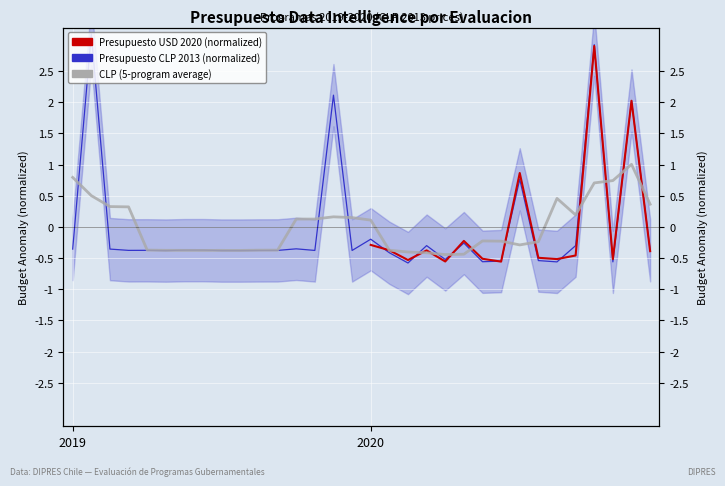

Which category has the lowest value across all series?

2020-8